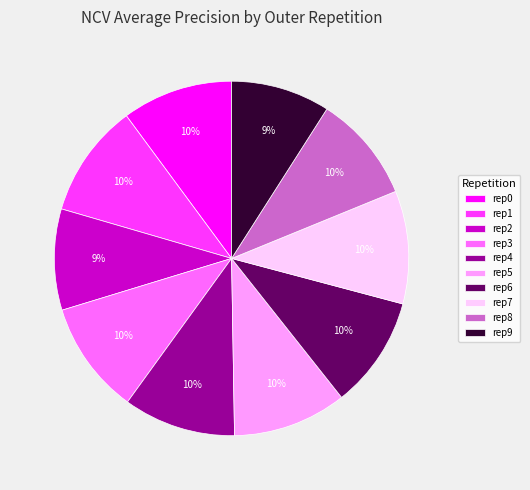

Does rep1 represent more than half of the total?

No